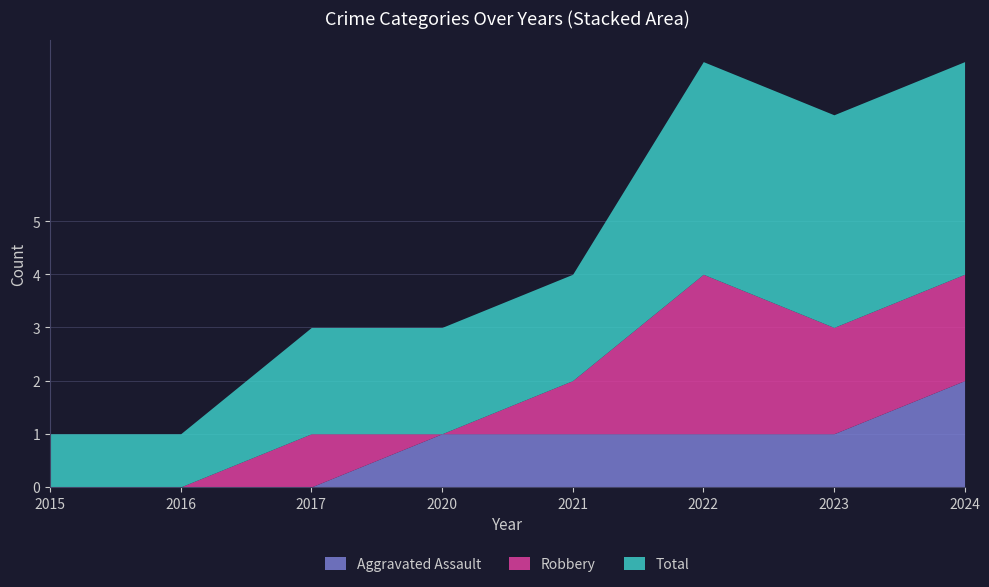

True or false: Robbery has a value of 4 at 2022.

False